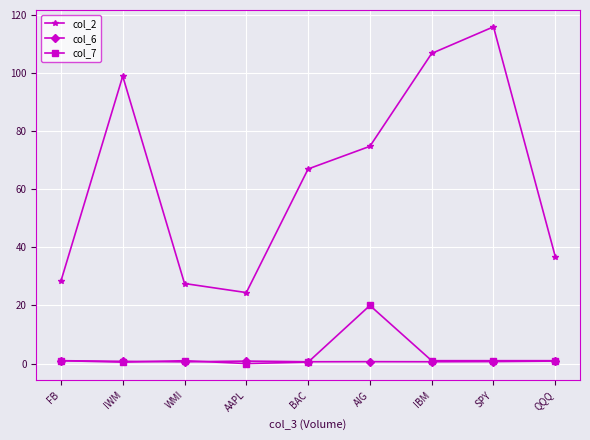

What are all the series names shown in the legend?

col_2, col_6, col_7